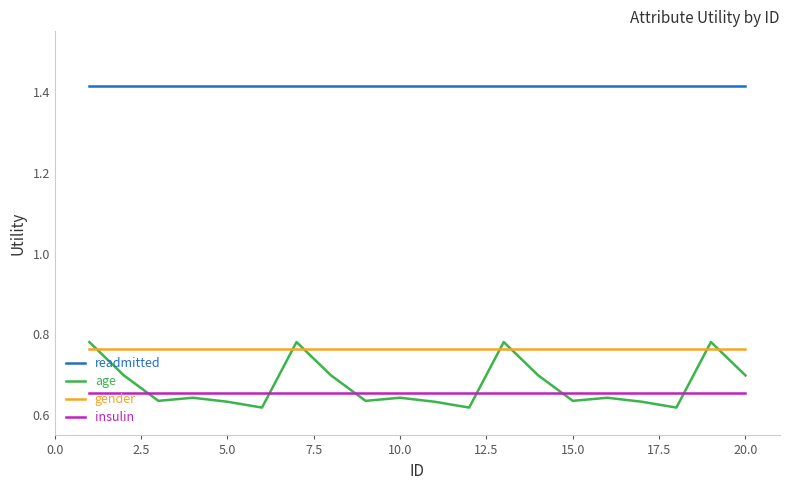

True or false: readmitted and insulin cross at least once.

False